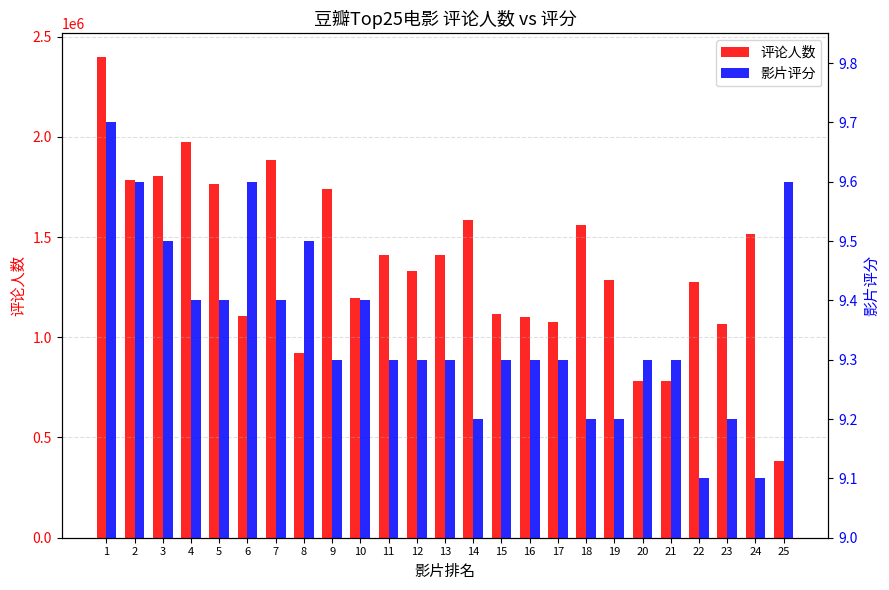

How many distinct data groups are displayed?

2